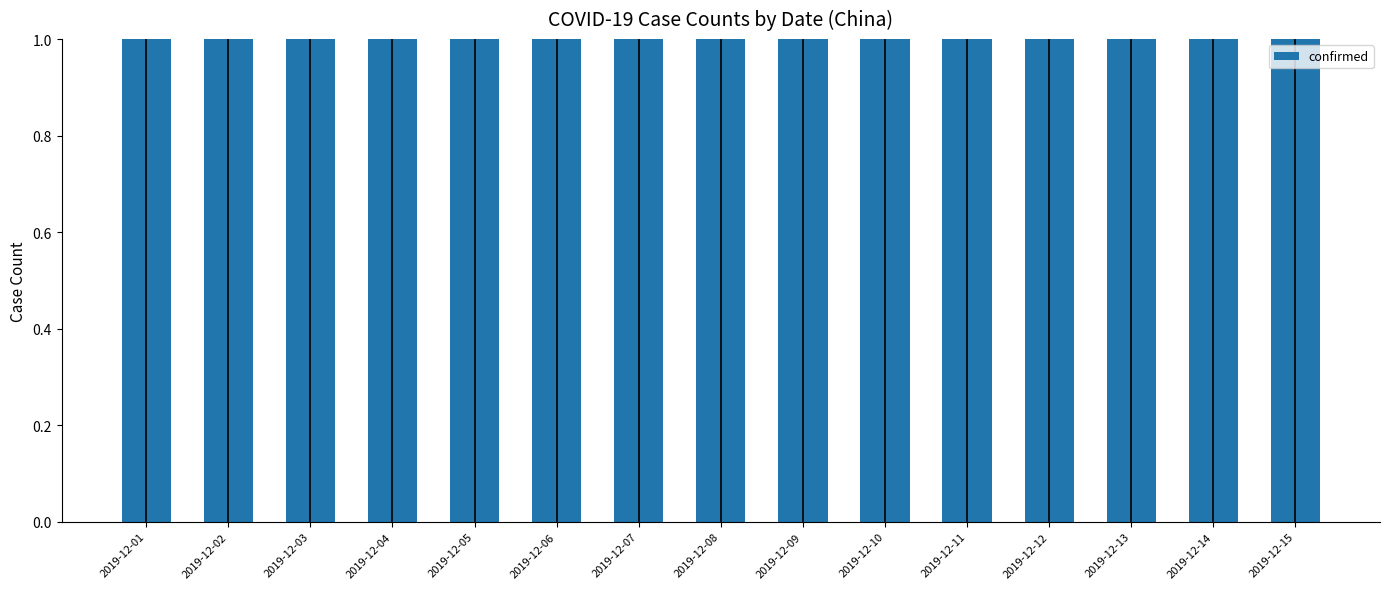

What is the difference between the second highest and second lowest values?

3